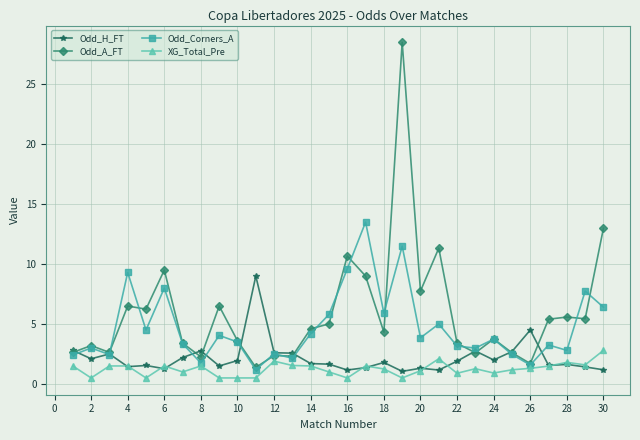

True or false: Odd_H_FT has more than 0 points higher than both neighbors.

True